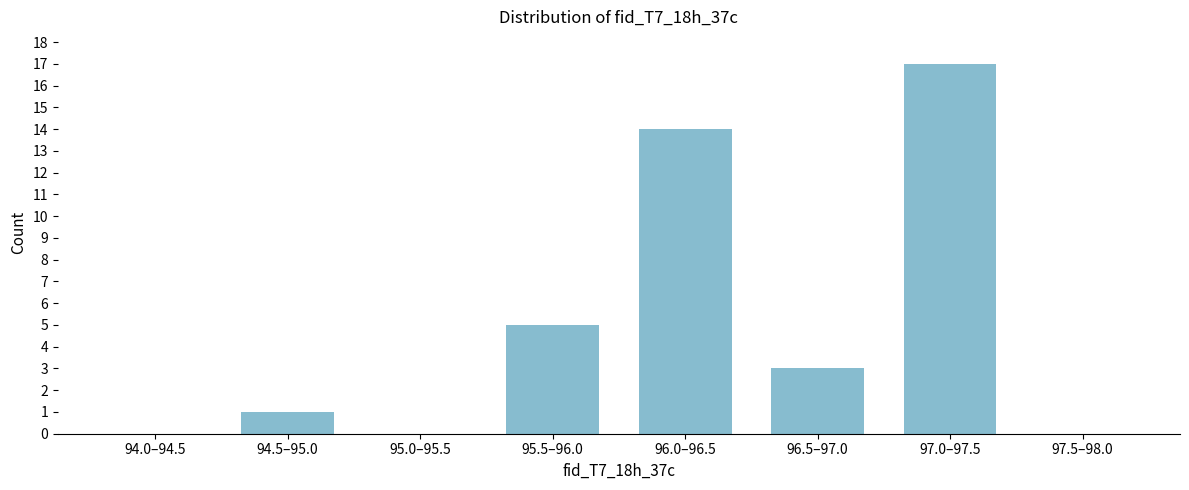

Reading right to left, what are all the values shown in this chart?

97.5–98.0=0	97.0–97.5=17	96.5–97.0=3	96.0–96.5=14	95.5–96.0=5	95.0–95.5=0	94.5–95.0=1	94.0–94.5=0